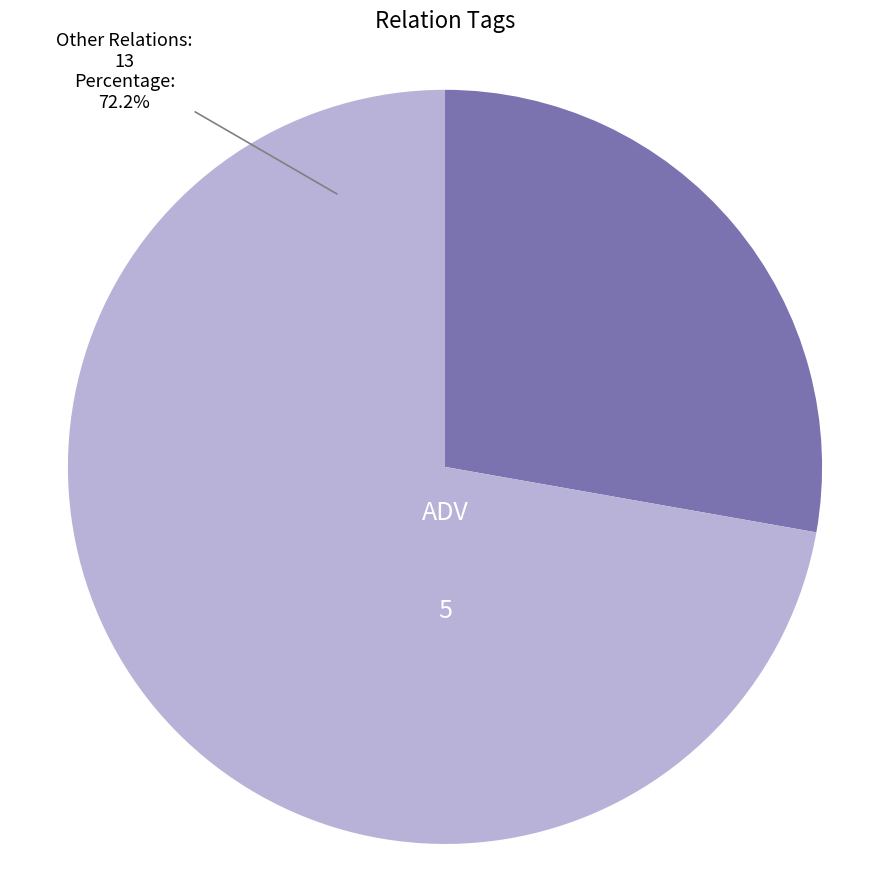

Is there any slice that represents more than half of the pie?

Yes